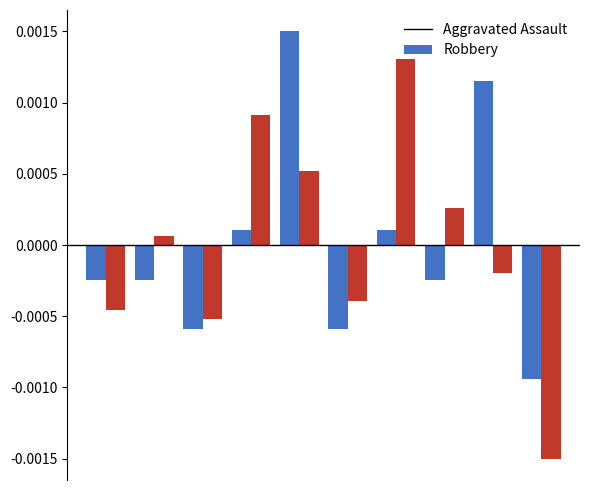

At how many categories does at least one series exceed 0?

6